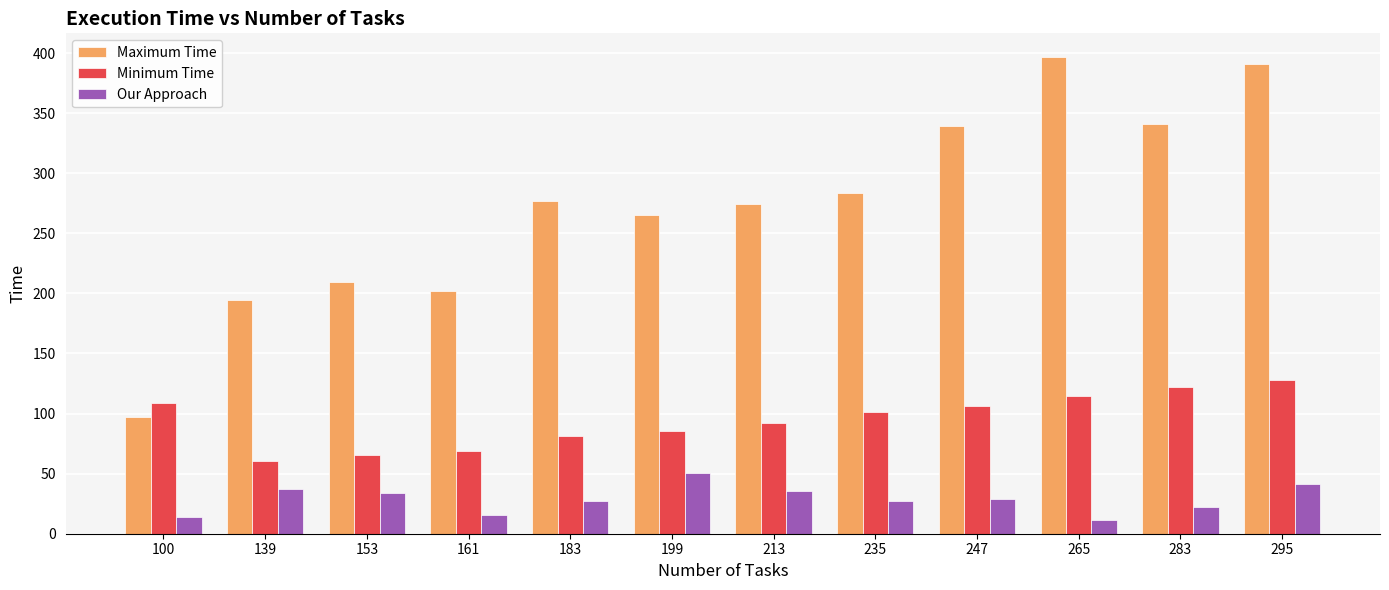

At 100, list the series in order from smallest to largest.

Our Approach, Maximum Time, Minimum Time